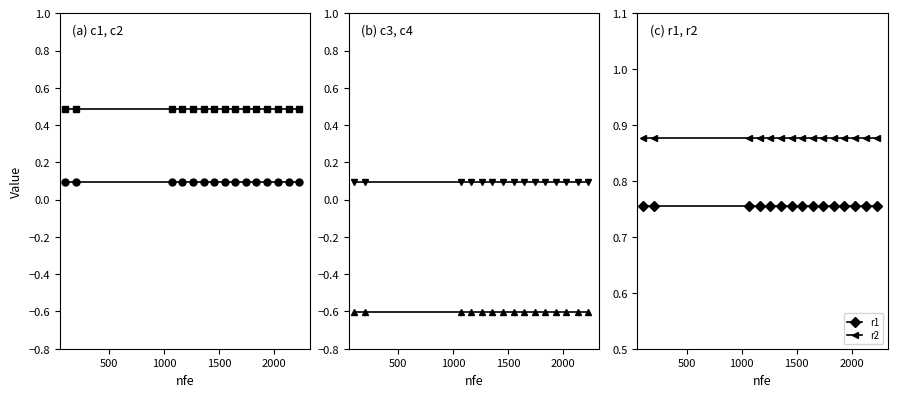

True or false: c2 and r2 intersect in this chart.

False